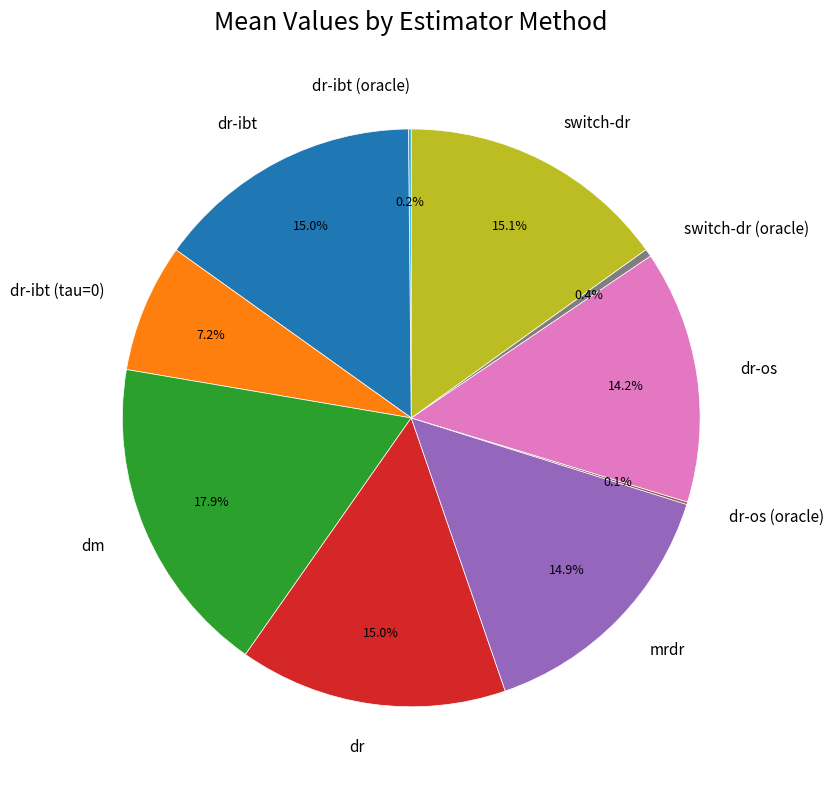

Does dr represent more than half of the total?

No